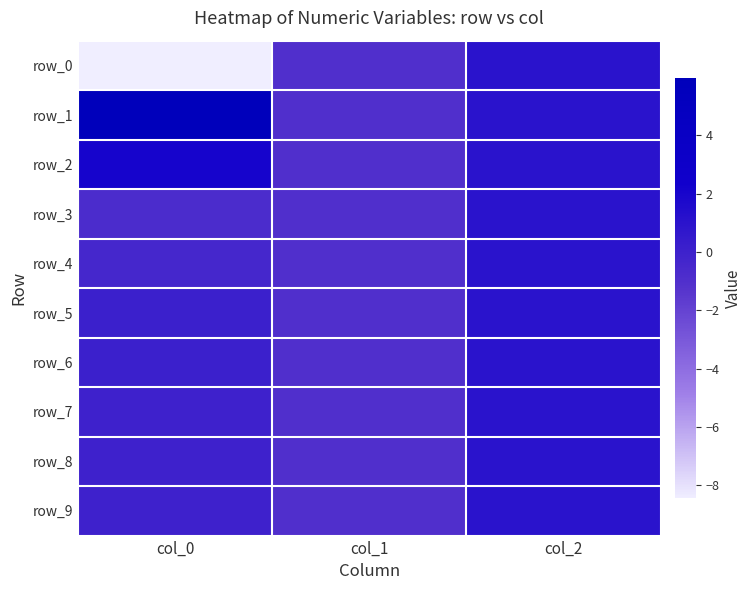

At which label does row_6 reach its minimum?

col_1